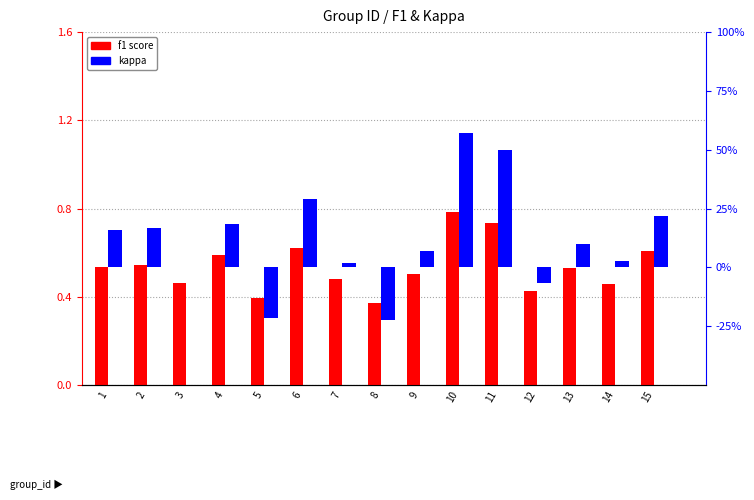

Reading right to left, extract all data points from this chart.

f1 score: 0.6	0.5	0.5	0.4	0.7	0.8	0.5	0.4	0.5	0.6	0.4	0.6	0.5	0.5	0.5
kappa: 0.2	0.0	0.1	-0.1	0.5	0.6	0.1	-0.2	0.0	0.3	-0.2	0.2	0.0	0.2	0.2